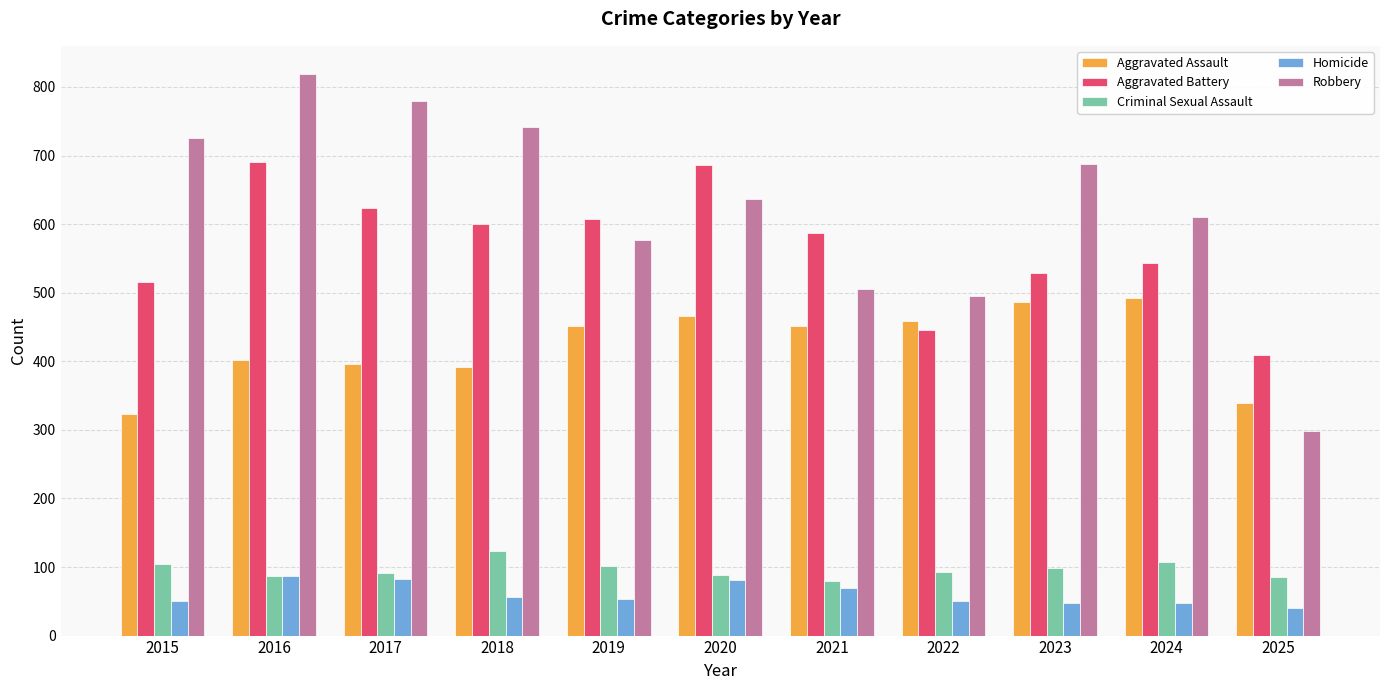

What is the minimum value shown in the chart?

40